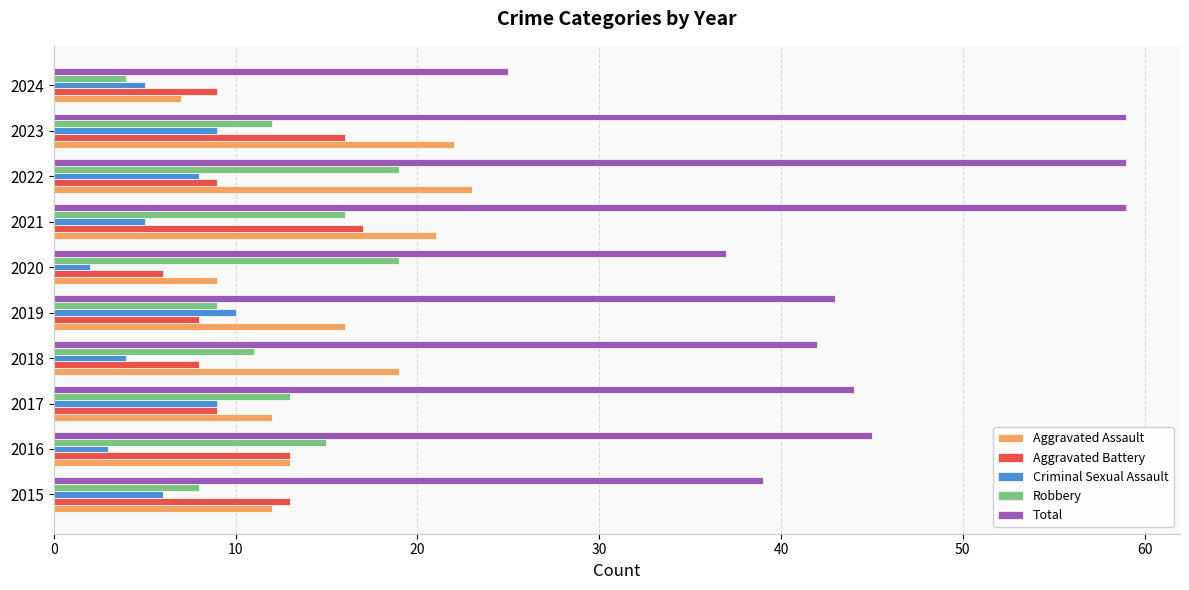

The value of Robbery at 2018 is 5. True or false?

False